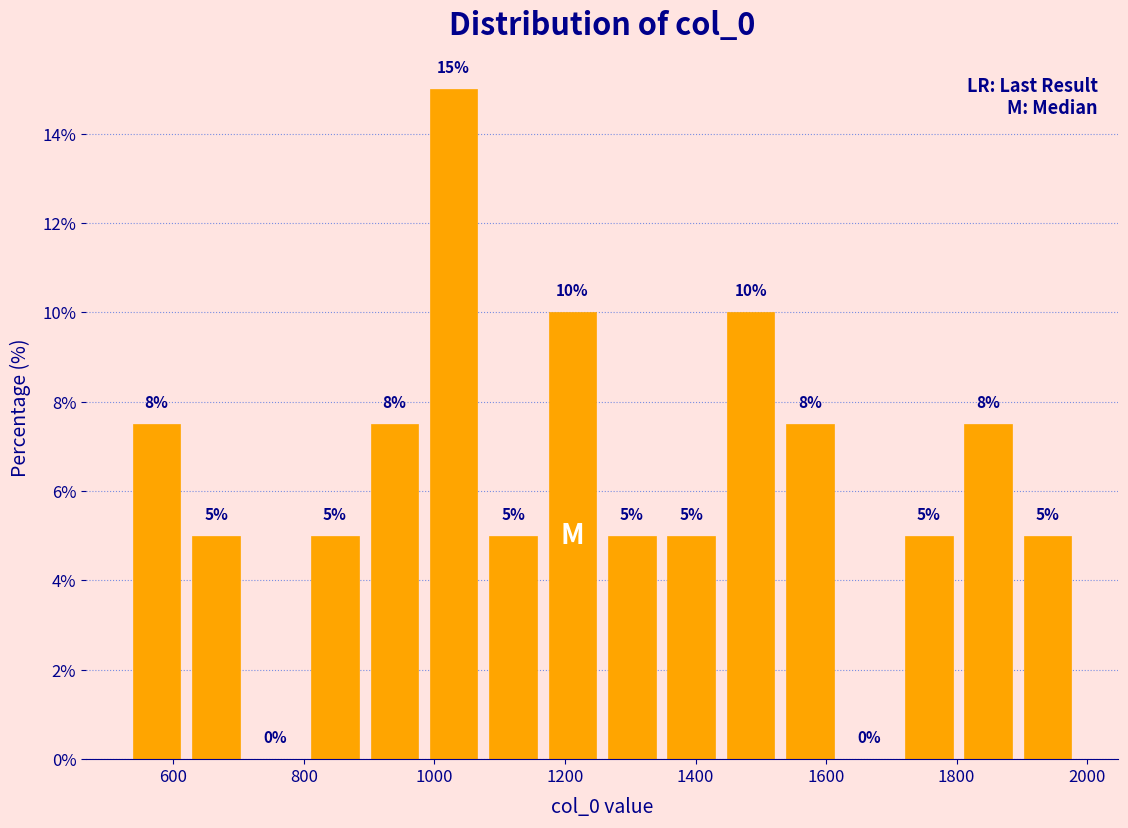

Over which range of the x-axis is the bar tallest?

980 to 1080